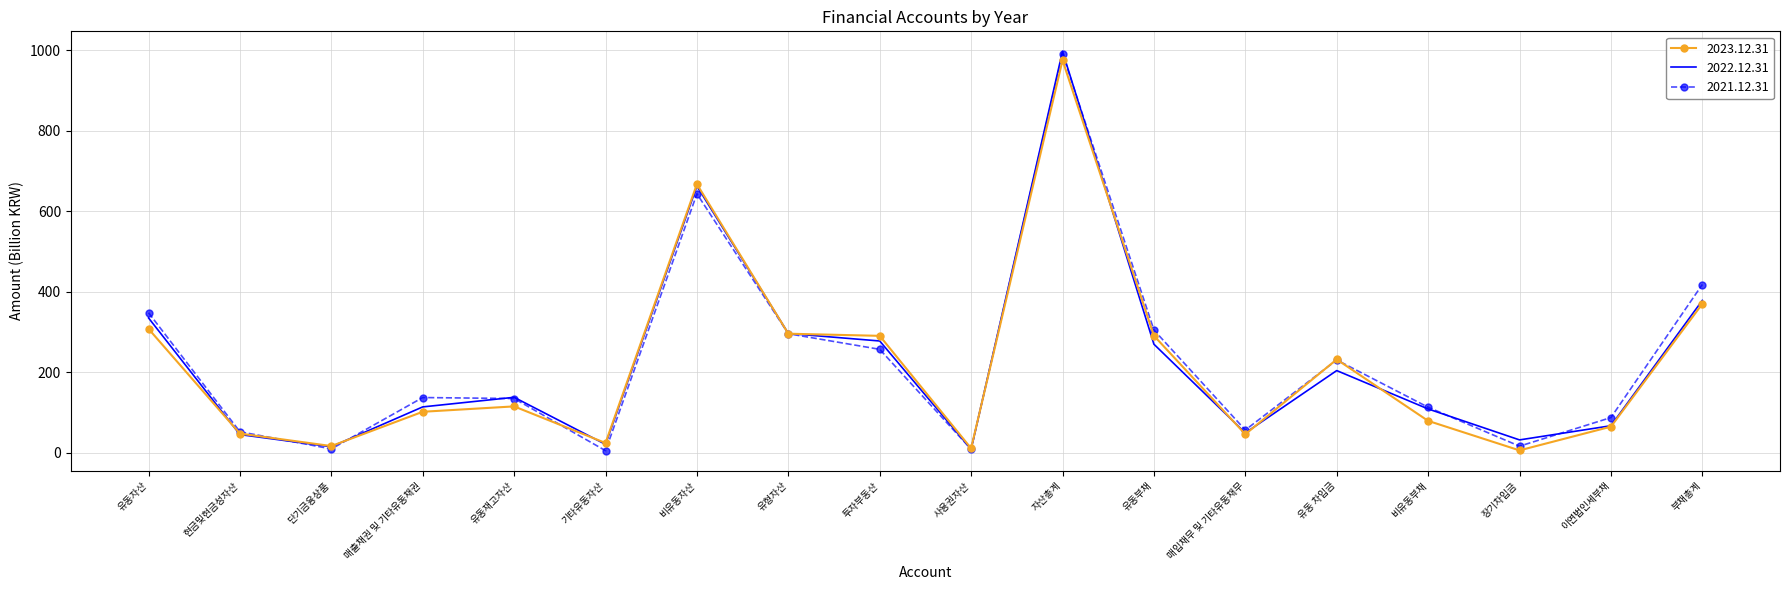

Is it true that 2022.12.31 equals 137.8 at 유동재고자산?

True